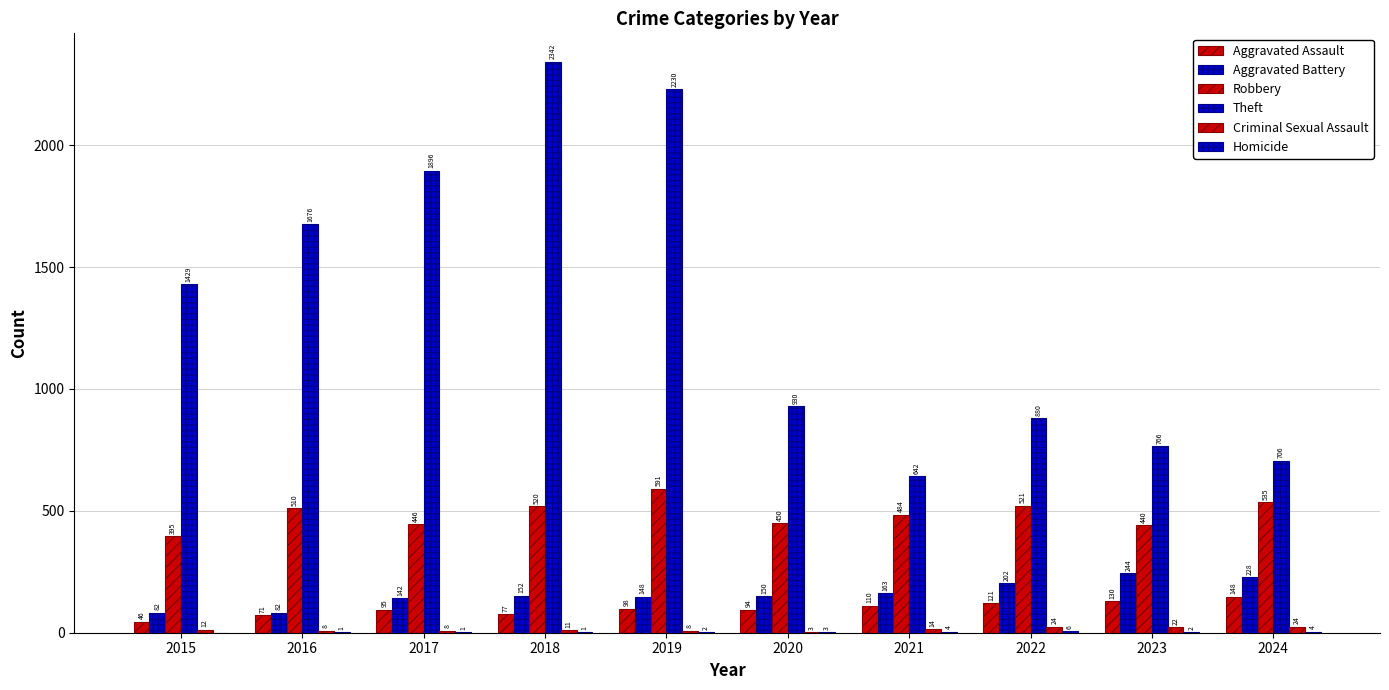

What is the sum of the Aggravated Assault values at 2020 and 2016?

165